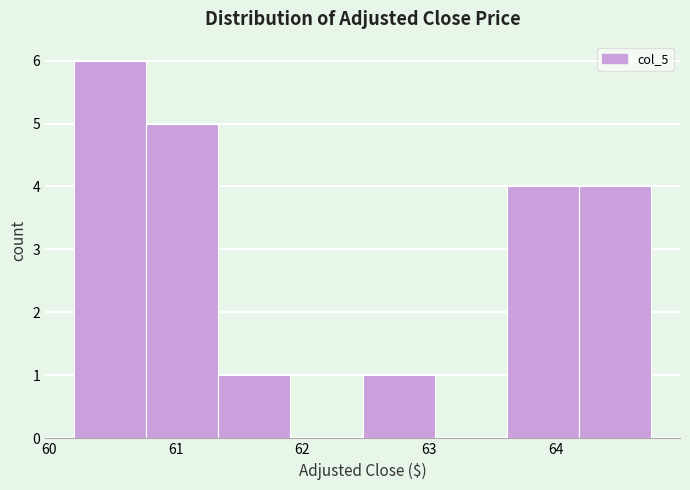

Over which range of the x-axis is the bar tallest?

60.2 to 60.8